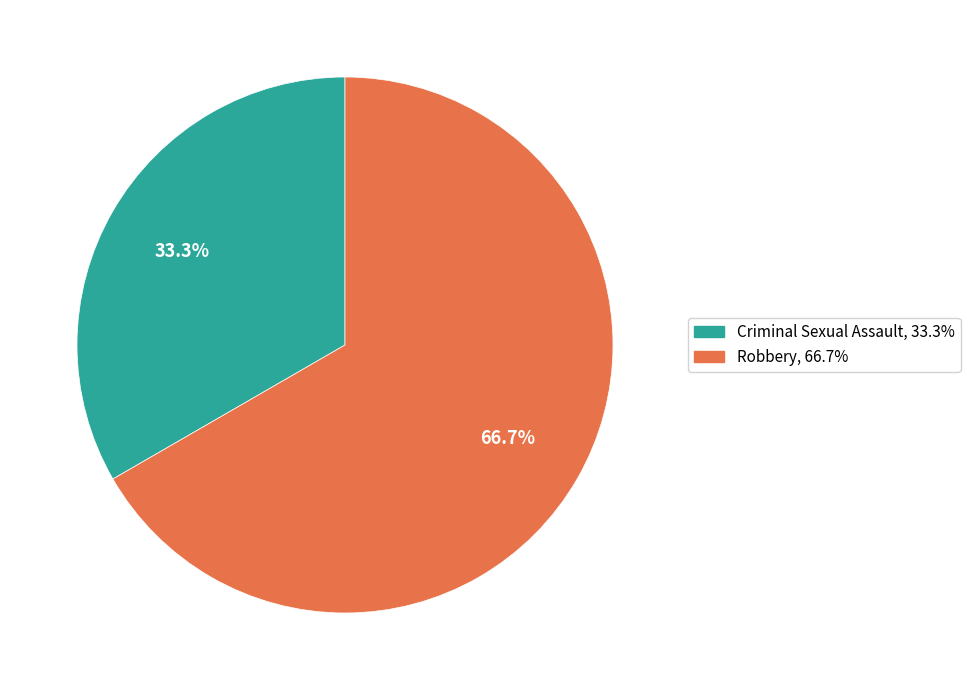

What percentage do Robbery and Criminal Sexual Assault together represent?

100.0%